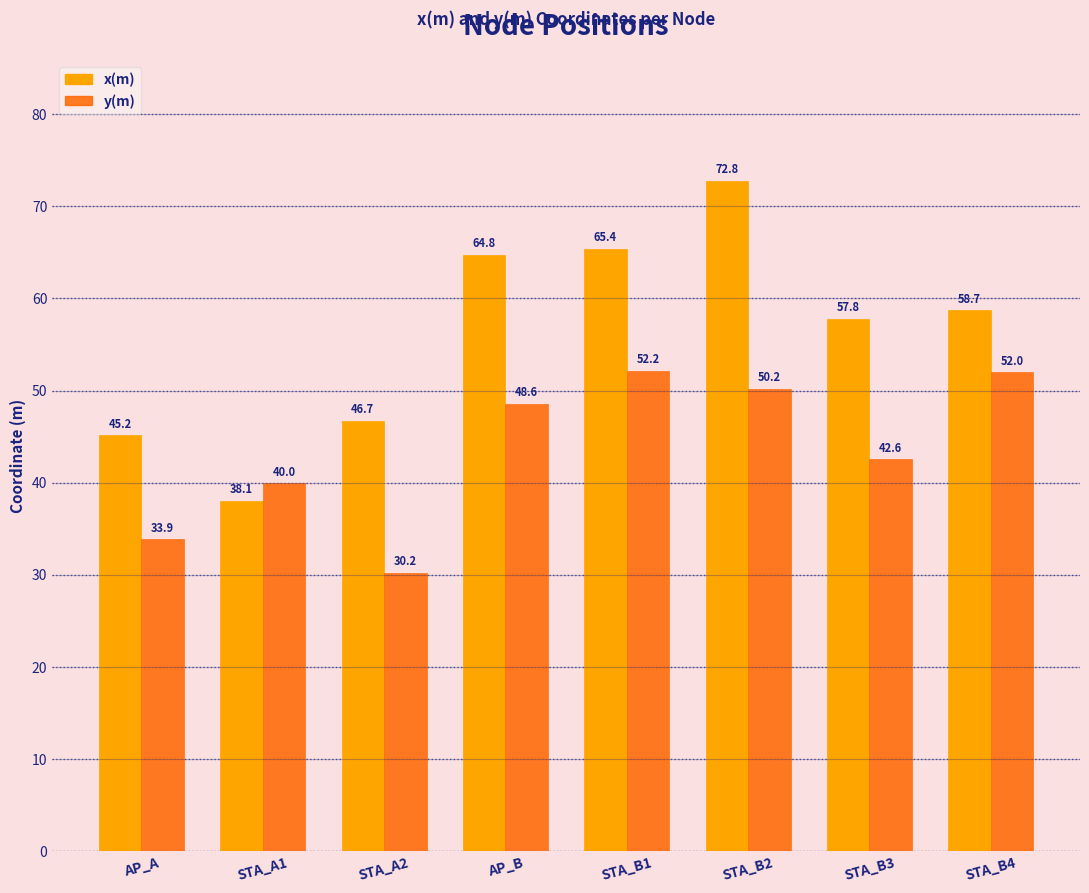

What is the maximum value for y(m)?

52.2